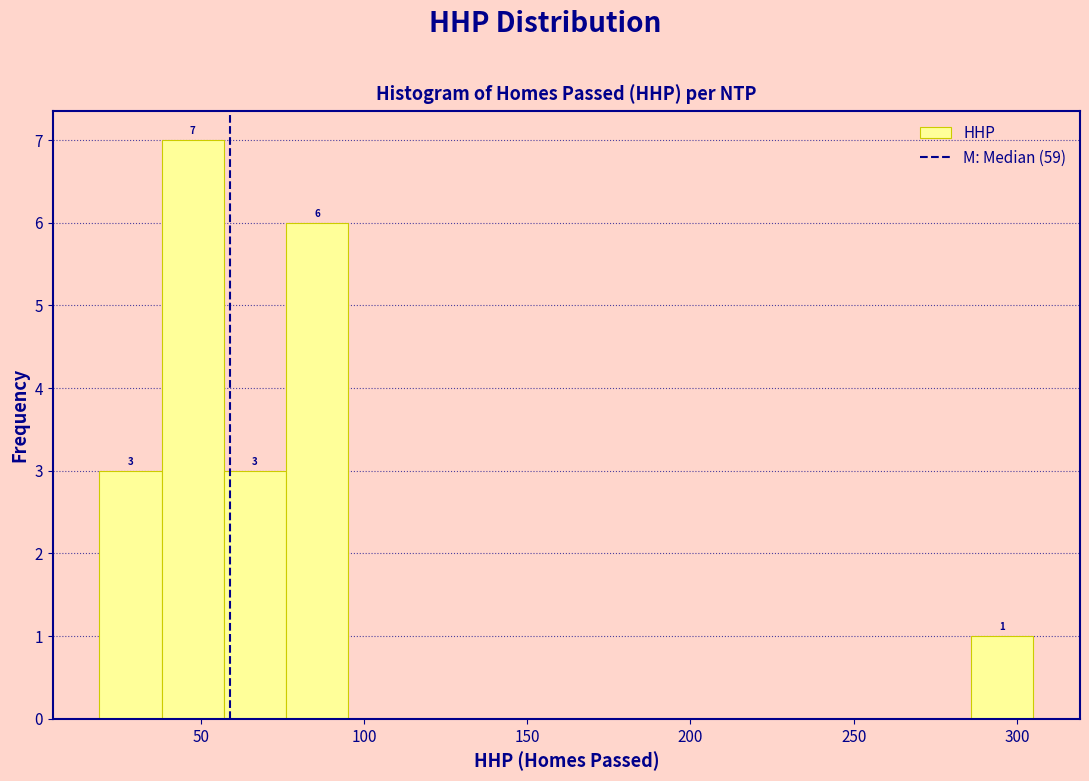

Read against the x-axis, roughly where is the centre of the tallest bar?

50